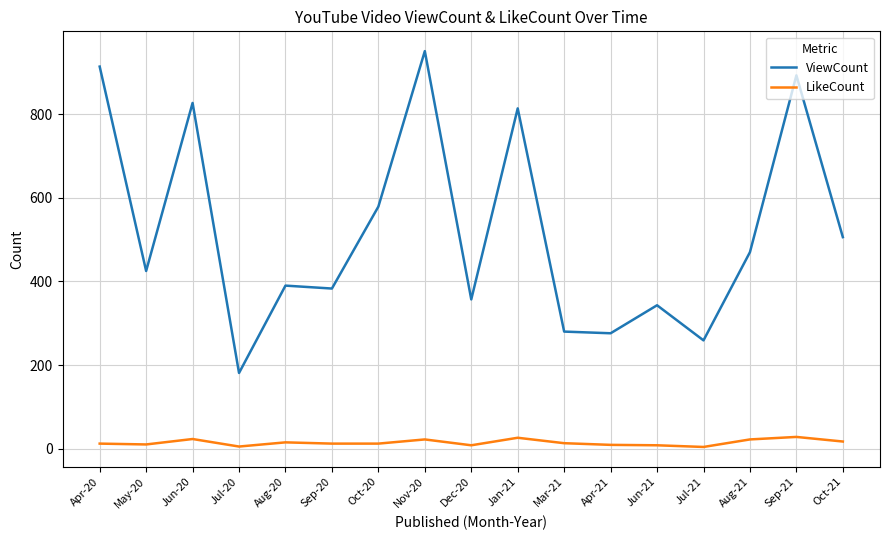

What is the difference between the maximum and second lowest values in the LikeCount series?

23